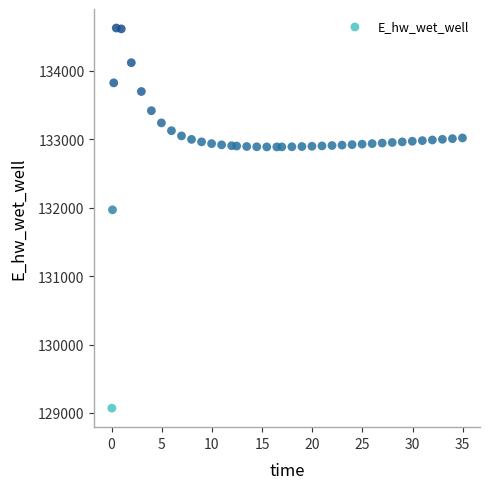

What Y value in the scatter plot is closest to 131849?

131970.0